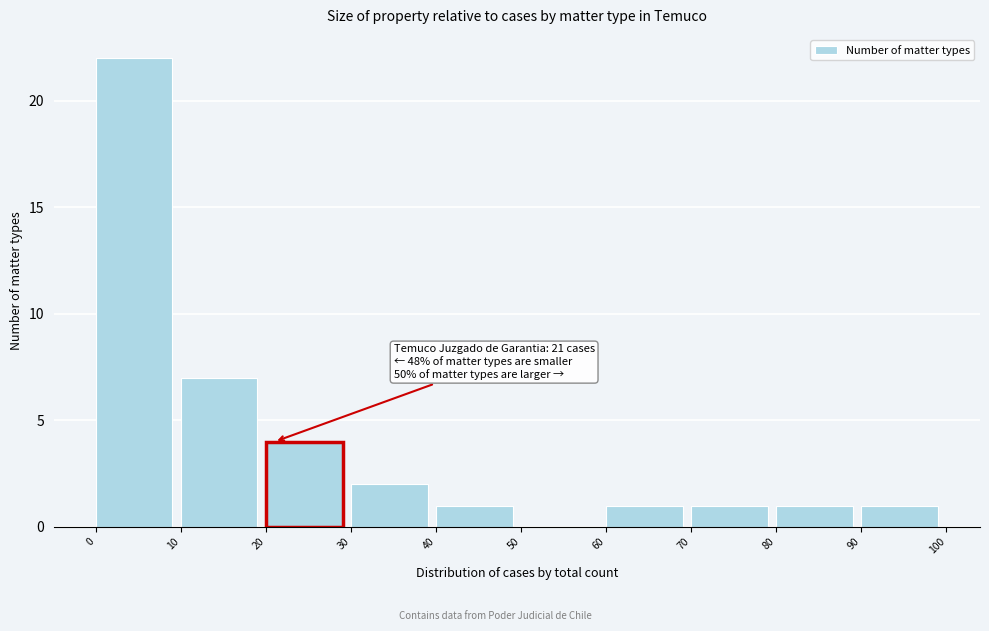

Which range on the x-axis has the tallest bar?

0 to 10